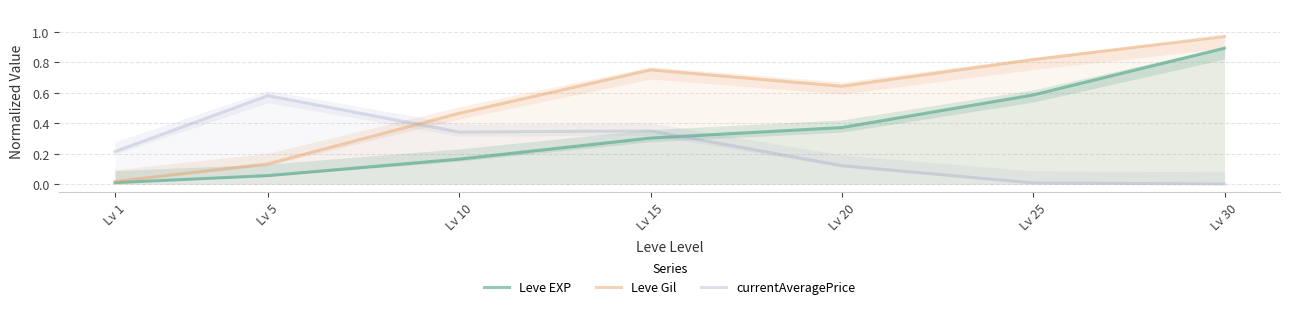

What is the sum of all currentAveragePrice values?

1.6